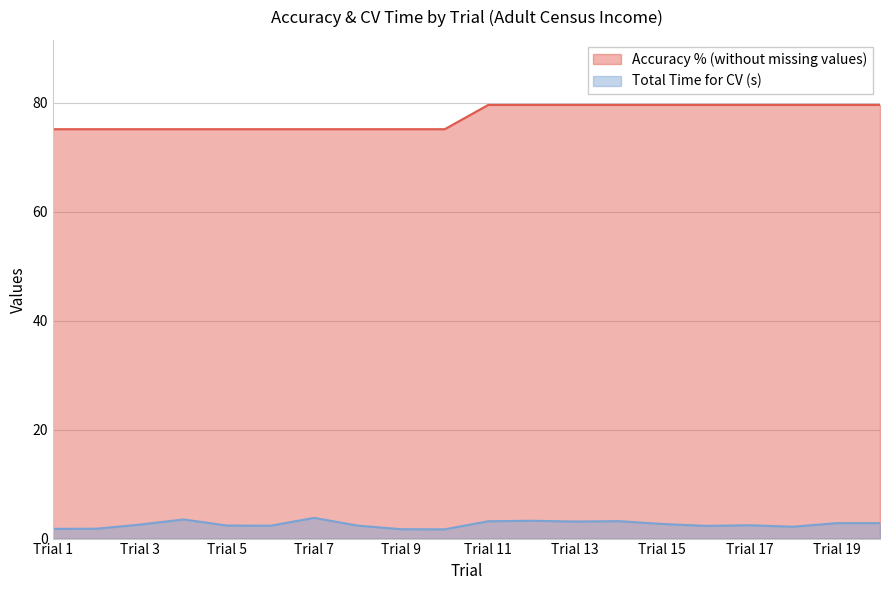

True or false: Total Time Taken for Cross-Validation and Accuracy Percentage (without missing values) cross at least once.

False